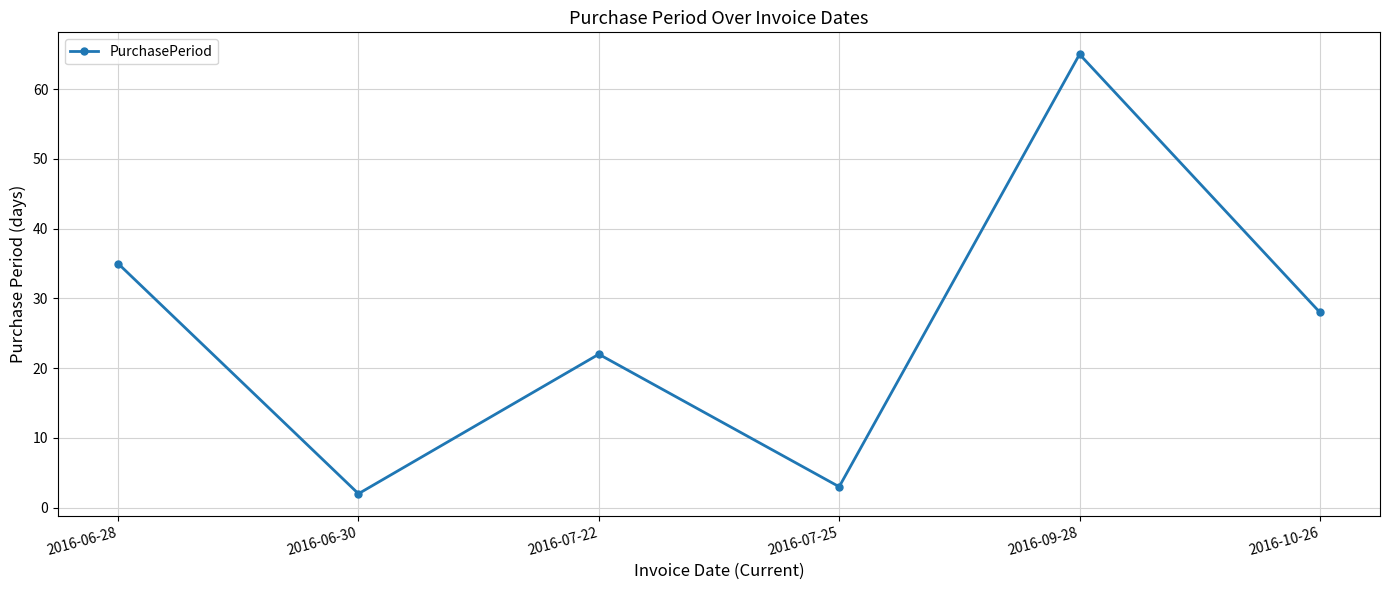

What is the change in value from 2016-06-28 to 2016-06-30?

-33